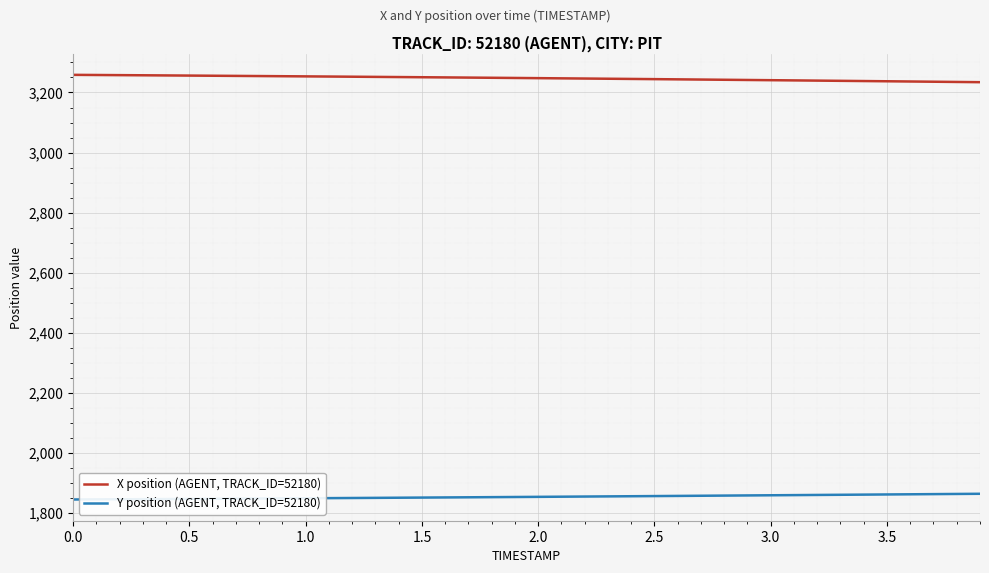

True or false: X position (AGENT, TRACK_ID=52180) and Y position (AGENT, TRACK_ID=52180) intersect in this chart.

False